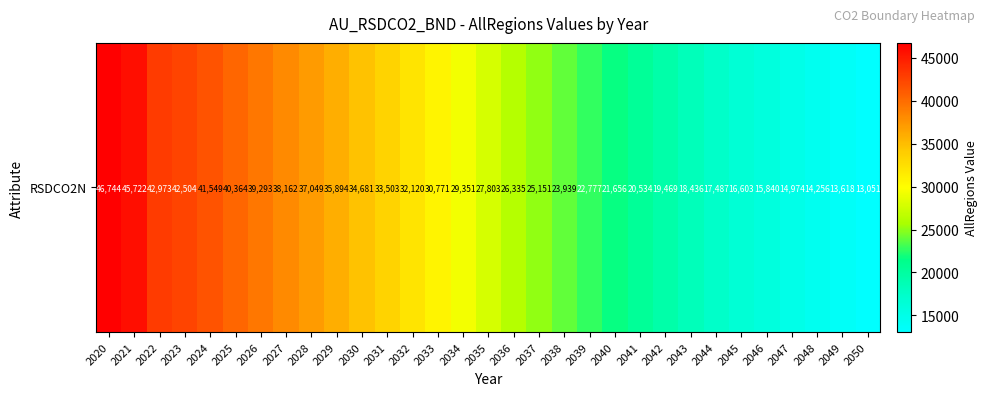

Which has a higher value, 2020 or 2024?

2020